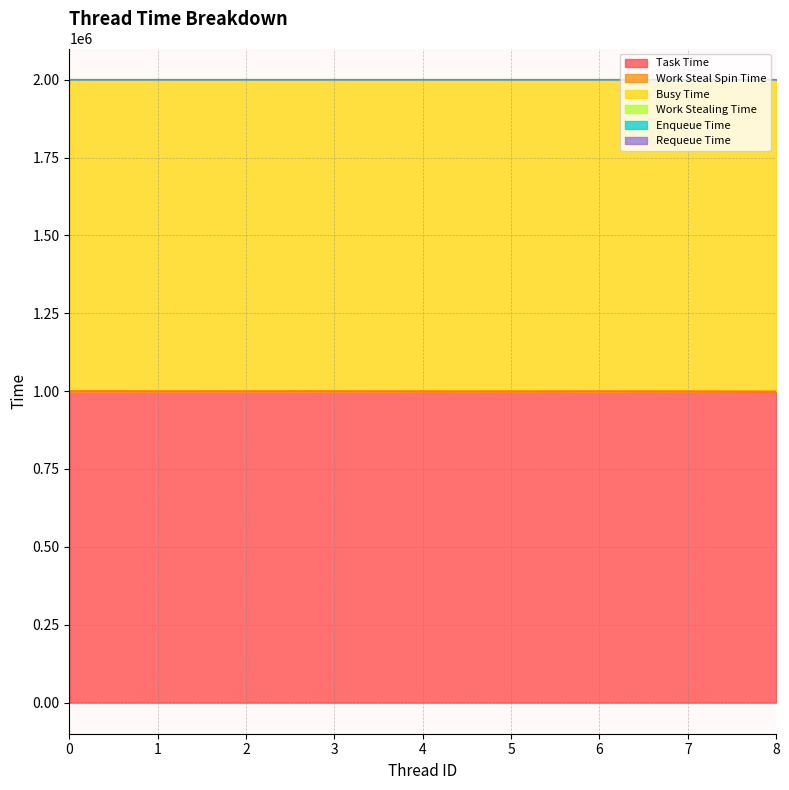

At 2, list the series in order from smallest to largest.

Work Stealing Time, Enqueue Time, Requeue Time, Work Steal Spin Time, Task Time, Busy Time